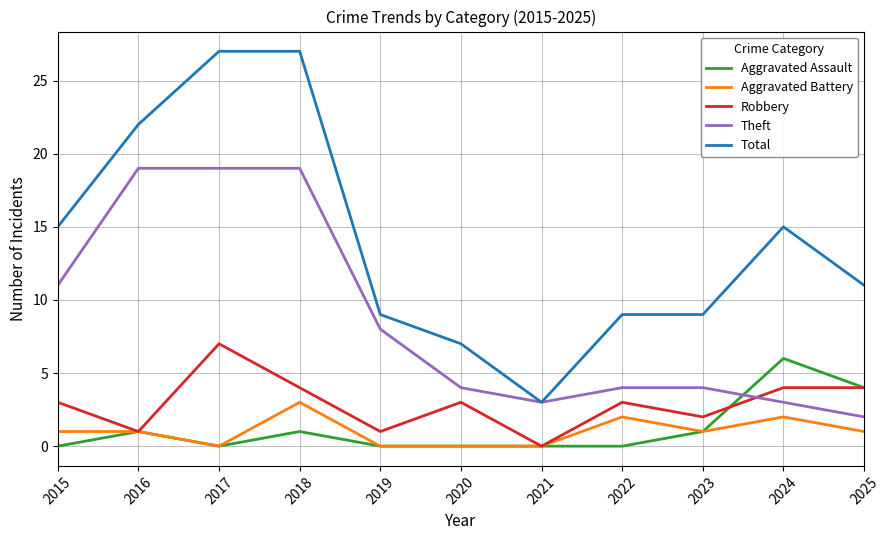

Between 2015 and 2017, which series saw the biggest shift?

Total